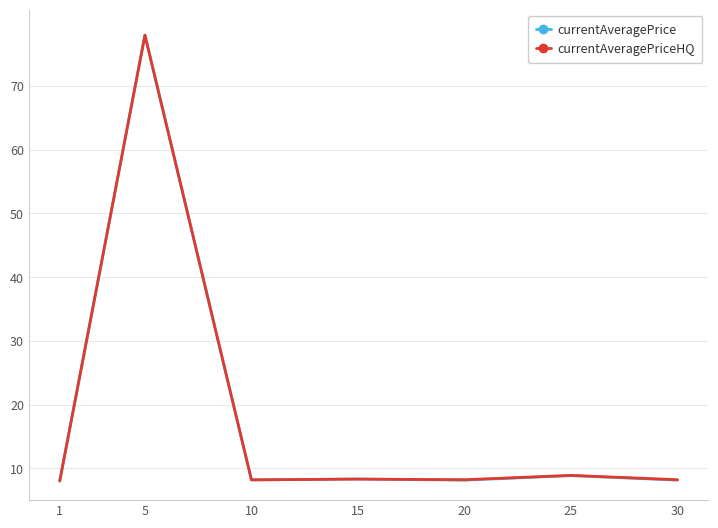

At which category is the sum across all series the highest?

5